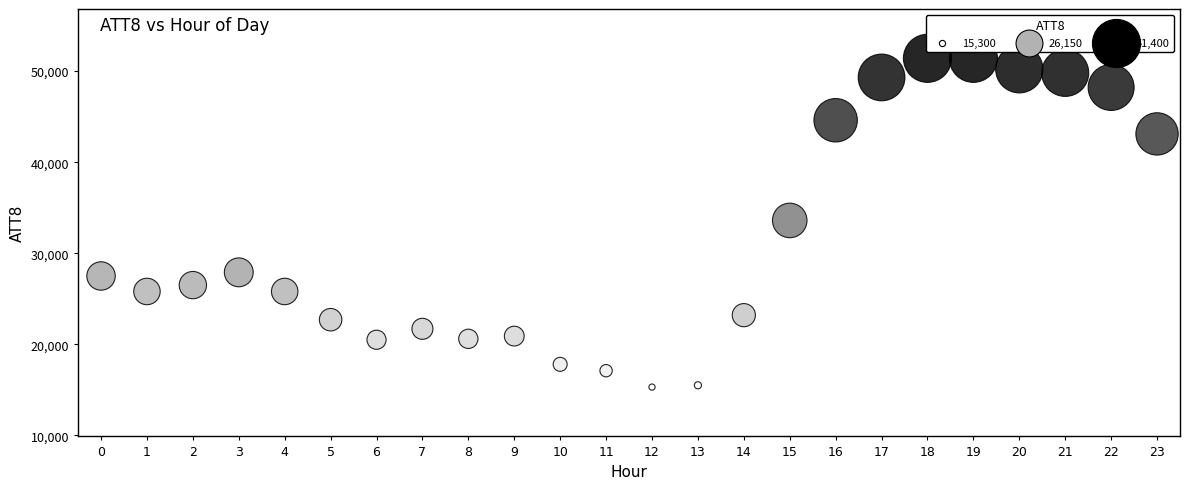

What is the range of Y values (max minus min)?

36100